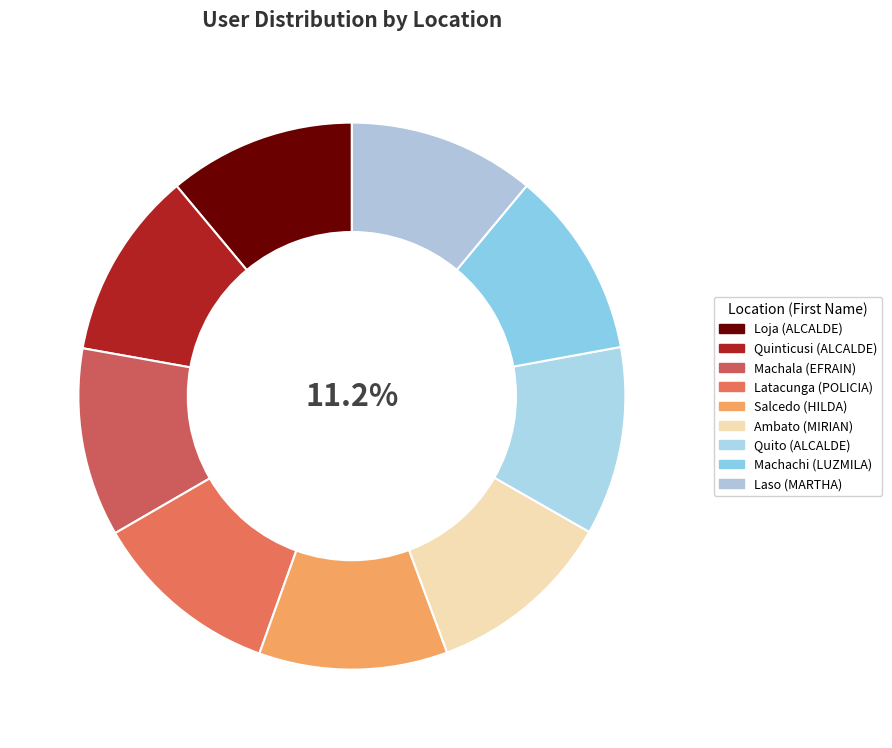

Which has a higher value, Loja or Latacunga?

Latacunga